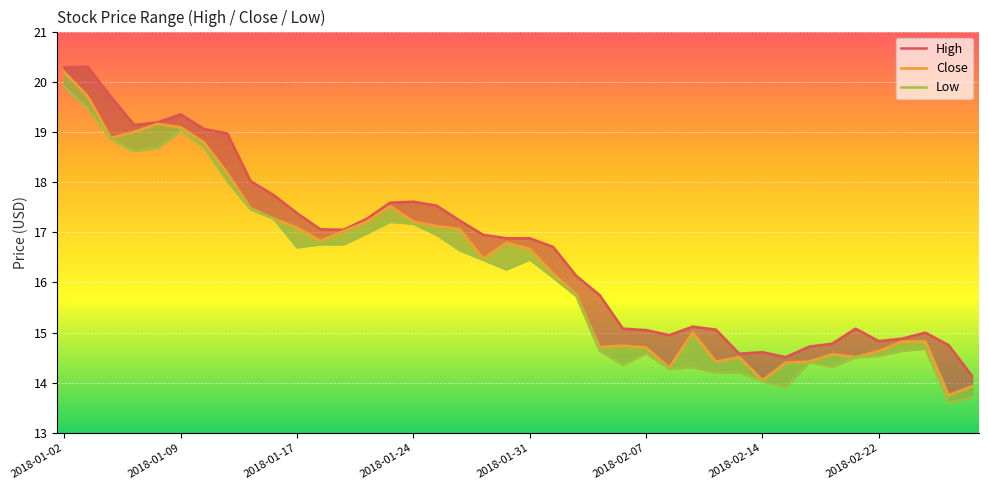

True or false: High and Close cross at least once.

False